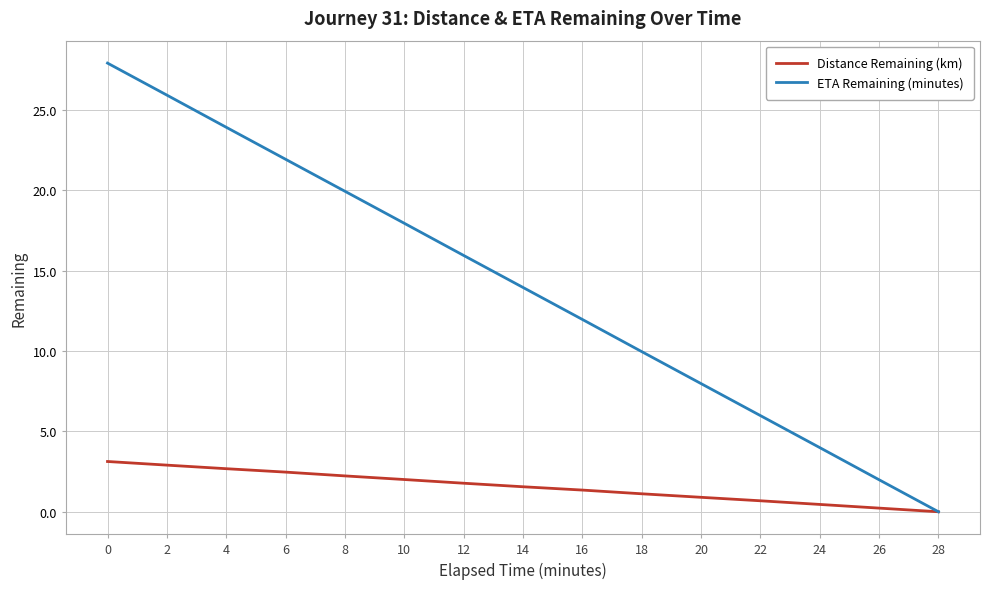

List the series in order of their peak value, highest first.

ETA Remaining (minutes), Distance Remaining (km)